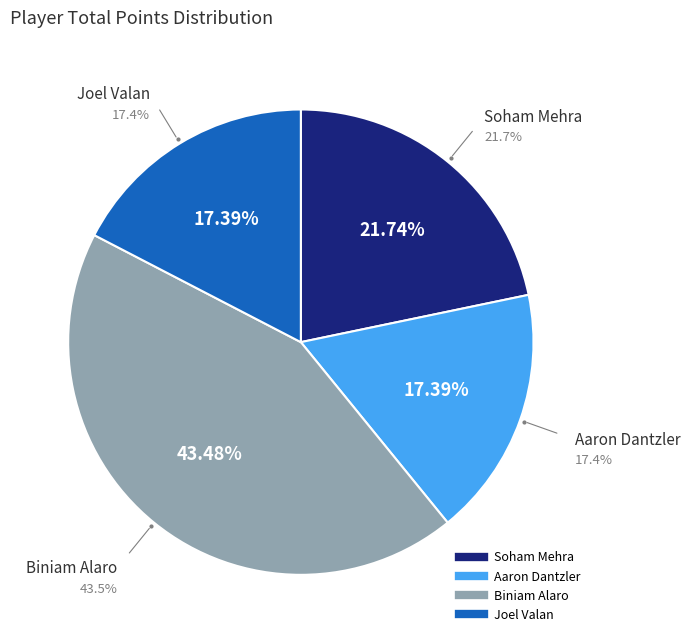

To the nearest percent, what is the combined percentage of Biniam Alaro and Aaron Dantzler?

61%